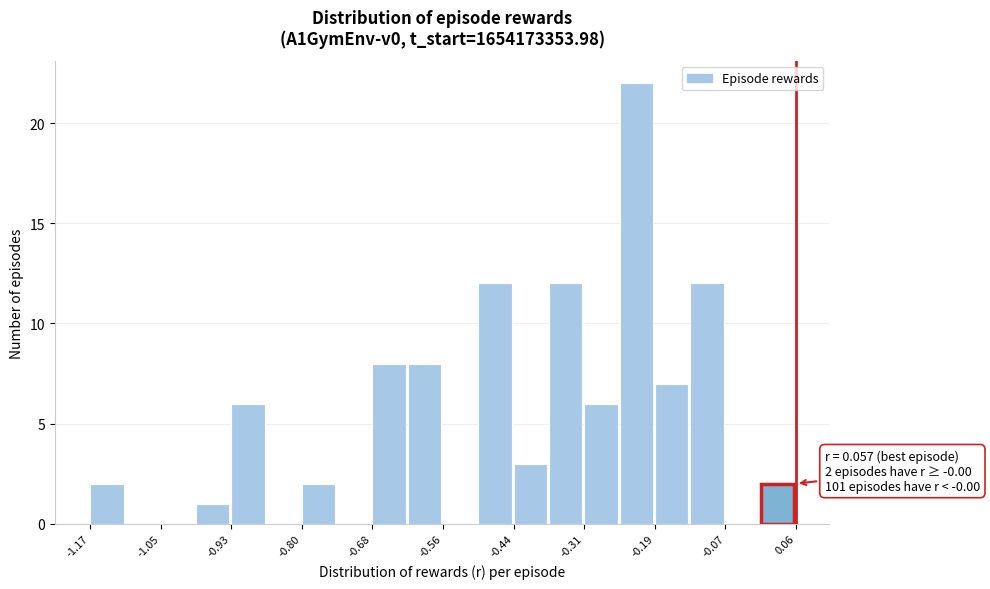

Around what value on the x-axis is the tallest bar? Give the approximate position of its centre, as read against the axis.

-0.22